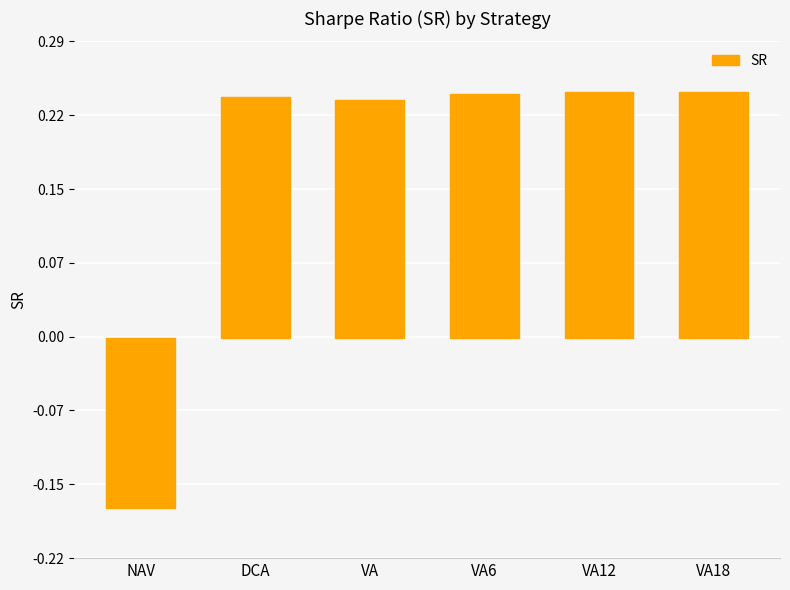

What is the change in value from NAV to VA?

+0.4